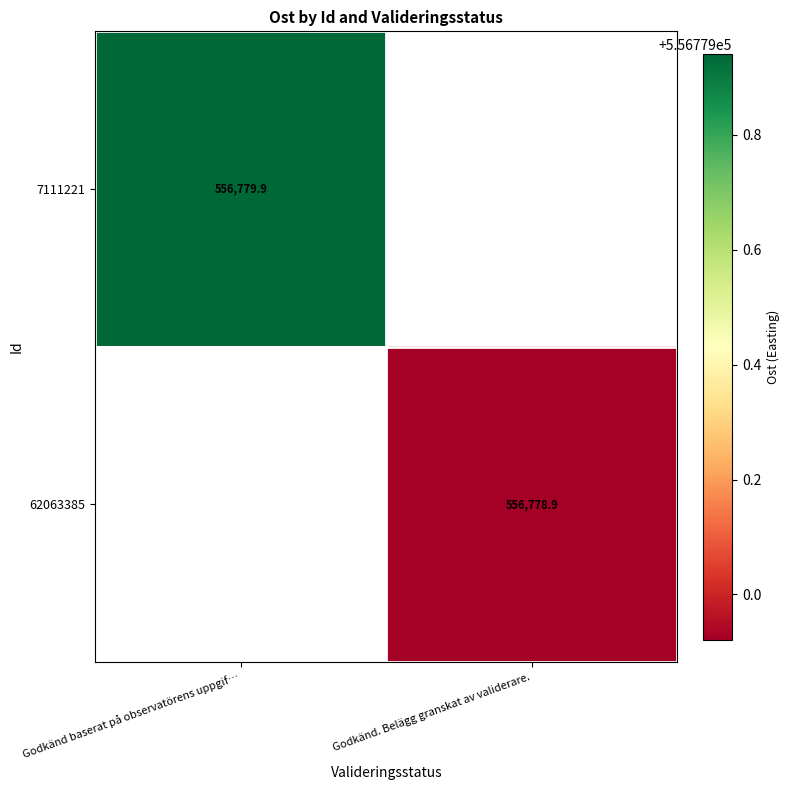

At which label does 7111221 reach its peak?

Godkänd baserat på observatörens uppgif…